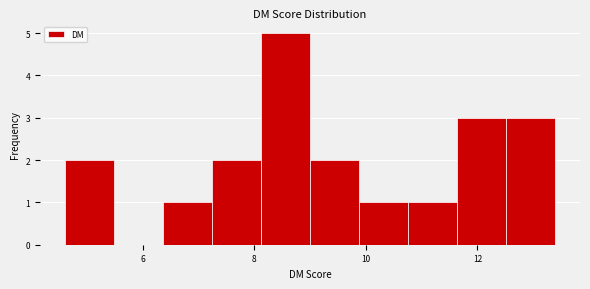

Reading left to right, transcribe this chart: for each bar, give the range it covers on the x-axis and its height. Neither the bar edges nor the heights are printed on the chart, so give them approximately, as read against the axes.

4.60 to 5.48: 2
5.48 to 6.36: 0
6.36 to 7.24: 1
7.24 to 8.12: 2
8.12 to 9.00: 5
9.00 to 9.88: 2
9.88 to 10.76: 1
10.76 to 11.64: 1
11.64 to 12.52: 3
12.52 to 13.40: 3